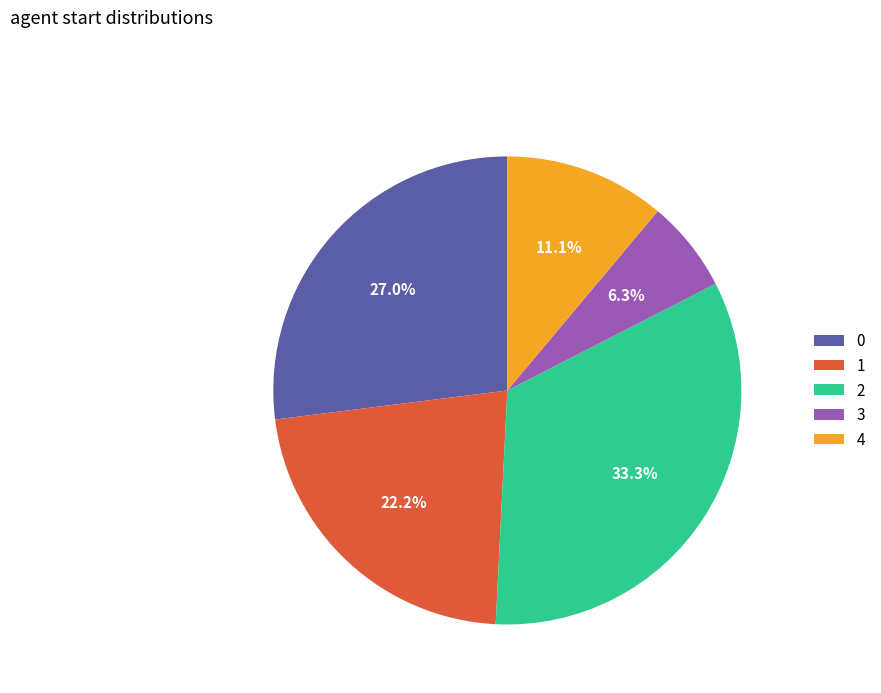

True or false: 4 accounts for 11% of the total.

True